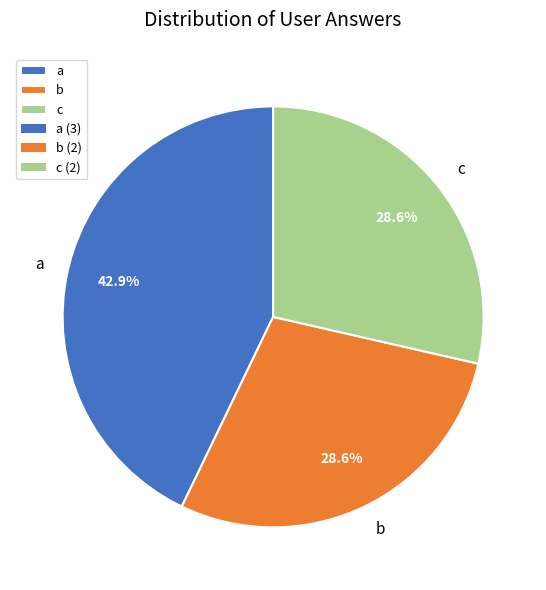

Is it true that b is 16% of the pie?

False